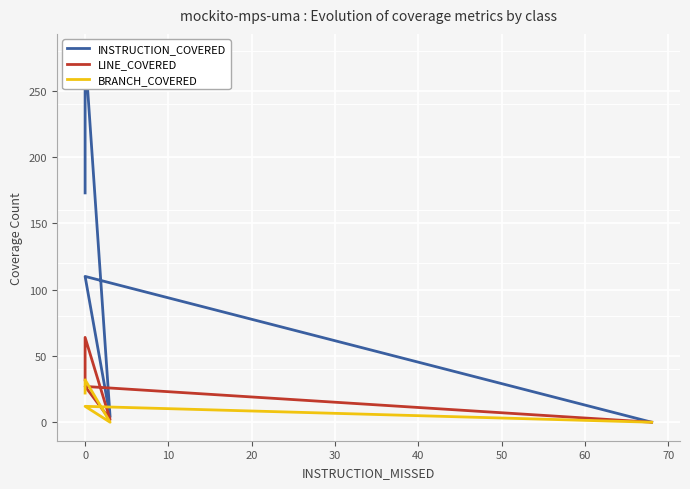

Is this an area chart (filled region under the line)?

No